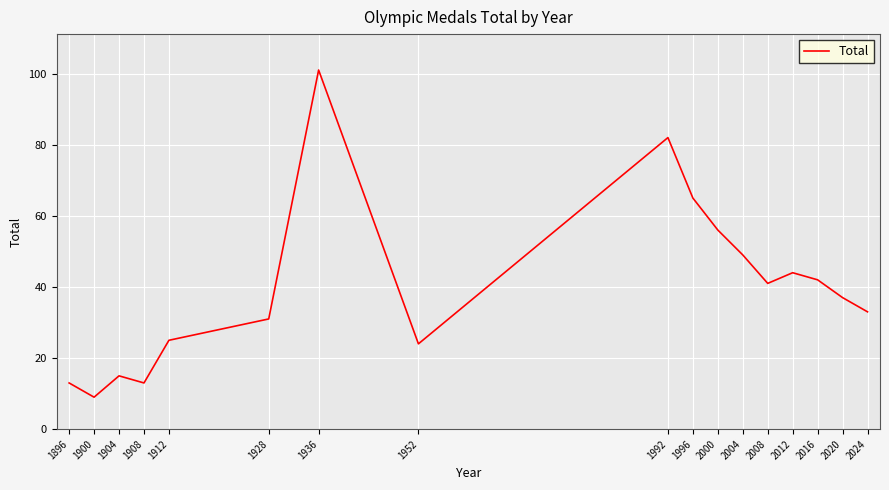

True or false: the data shows 54 at 2024.

False